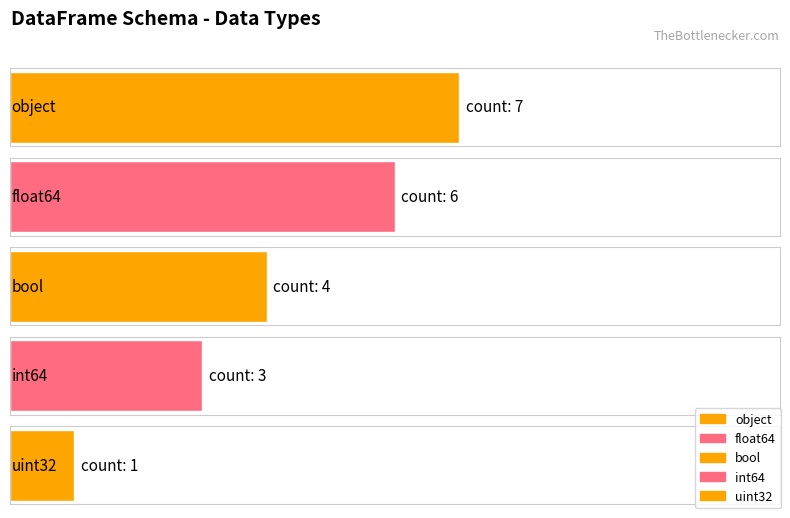

What is the label of the 3rd bar from the left?

bool